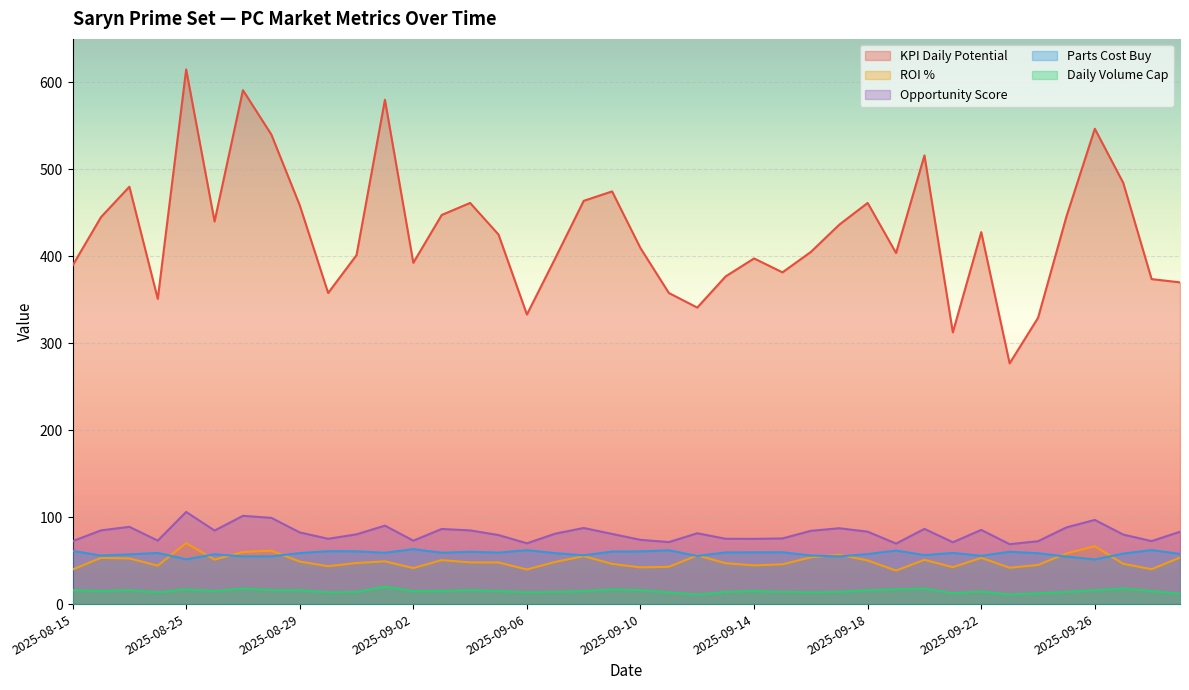

Reading left to right, list all the values displayed in this chart.

kpi_daily_potential: 389.3	445.0	480.0	351.0	614.8	440.0	591.0	540.0	458.7	357.8	401.3	580.0	392.5	447.5	461.3	425.0	333.0	397.8	463.8	474.6	409.3	357.8	341.0	376.9	397.5	381.5	405.0	436.3	461.3	403.8	516.0	312.5	427.8	276.8	329.2	445.7	546.7	484.5	373.7	370.0
parts_cost_buy: 61.2	55.8	57.2	58.8	51.5	57.3	54.8	54.9	58.7	60.8	60.7	59.0	63.2	59.0	60.2	59.2	62.0	58.6	56.1	60.4	60.6	61.8	55.3	59.4	59.5	59.6	55.8	54.8	57.5	61.6	56.3	58.8	55.5	60.2	58.5	54.7	51.3	58.1	62.1	57.7
daily_volume_cap: 16.0	15.0	16.0	13.5	17.0	15.0	18.0	16.0	16.0	13.5	14.0	20.0	15.0	15.0	16.0	15.0	13.5	14.0	15.0	17.0	16.0	13.5	11.0	14.0	15.0	14.0	13.5	14.0	16.0	17.0	18.0	12.5	14.5	11.0	12.5	14.0	16.0	18.0	15.0	12.0
roi_pct: 39.8	53.1	52.5	44.2	70.2	51.2	59.9	61.5	48.9	43.6	47.3	49.2	41.4	50.6	47.9	47.9	39.8	48.5	55.1	46.2	42.2	42.9	56.0	47.0	44.5	45.7	53.7	56.8	50.1	38.6	50.9	42.5	53.2	41.8	45.0	58.2	66.6	46.3	40.1	53.5
opportunity_score: 72.3	84.8	88.8	73.0	106.0	84.6	101.5	99.2	82.4	75.1	80.2	90.2	73.0	86.4	84.7	79.4	69.9	81.0	87.5	80.7	73.9	71.3	81.5	75.1	75.0	75.5	84.3	87.2	83.3	69.6	86.5	71.1	85.3	68.9	72.3	88.2	96.8	79.9	72.5	83.2